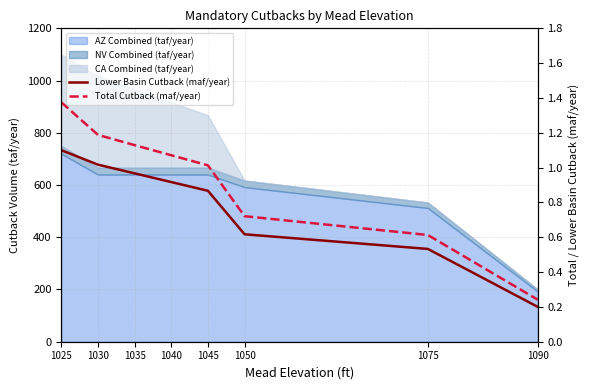

True or false: Total Cutback (maf/year) and Lower Basin Cutback (maf/year) cross at least once.

False